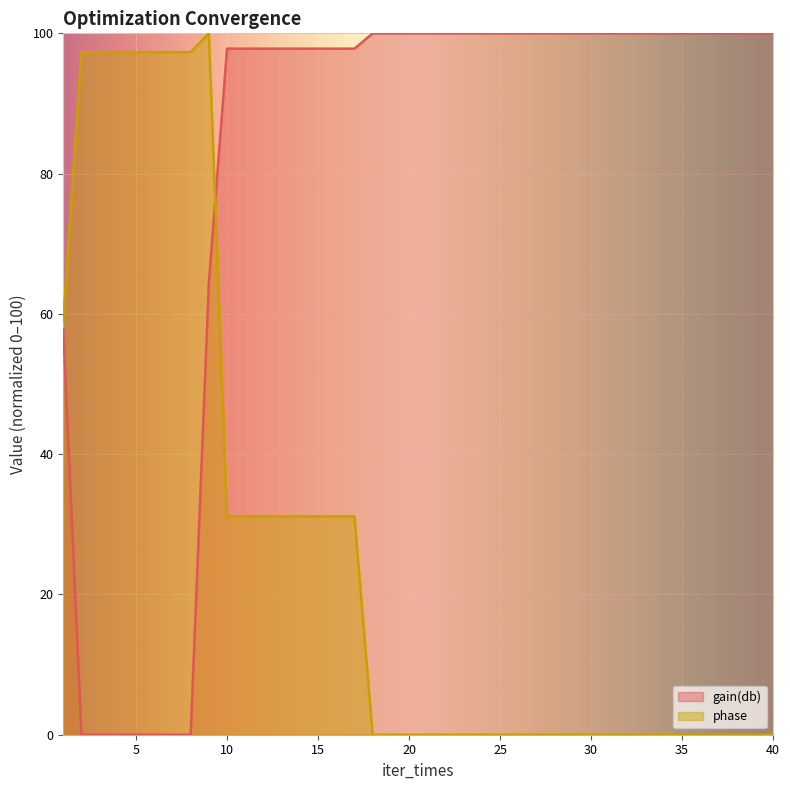

After their last crossing, which series has the higher values: phase or gain(db)?

gain(db)